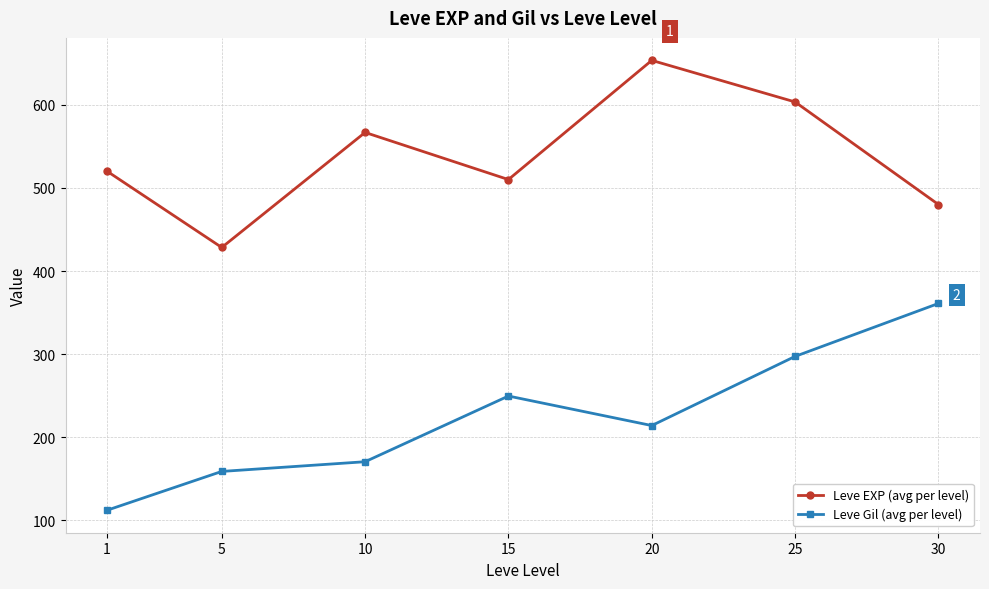

Which label corresponds to the largest value in the chart?

20